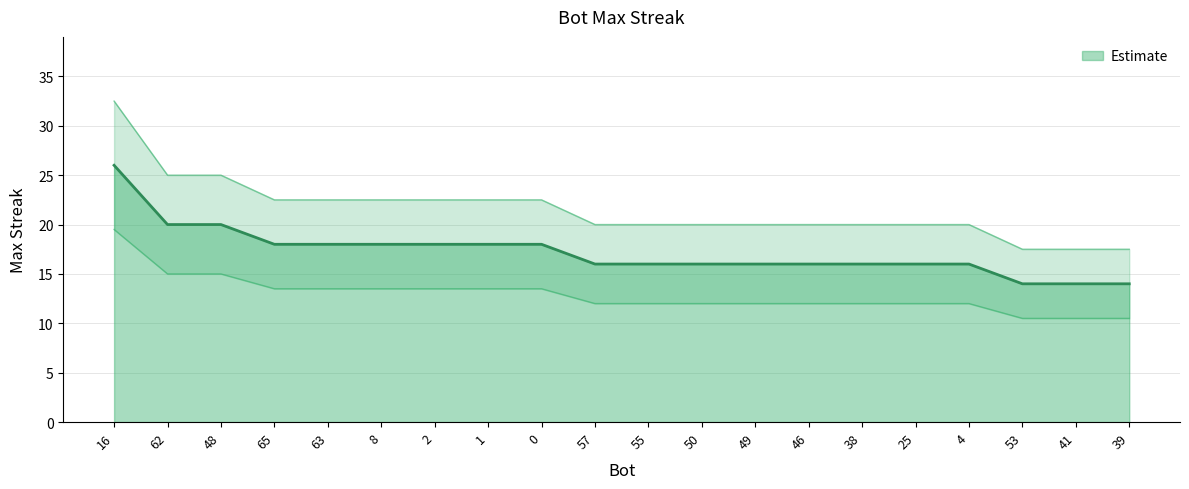

The value at 16 is 19.5. True or false?

True